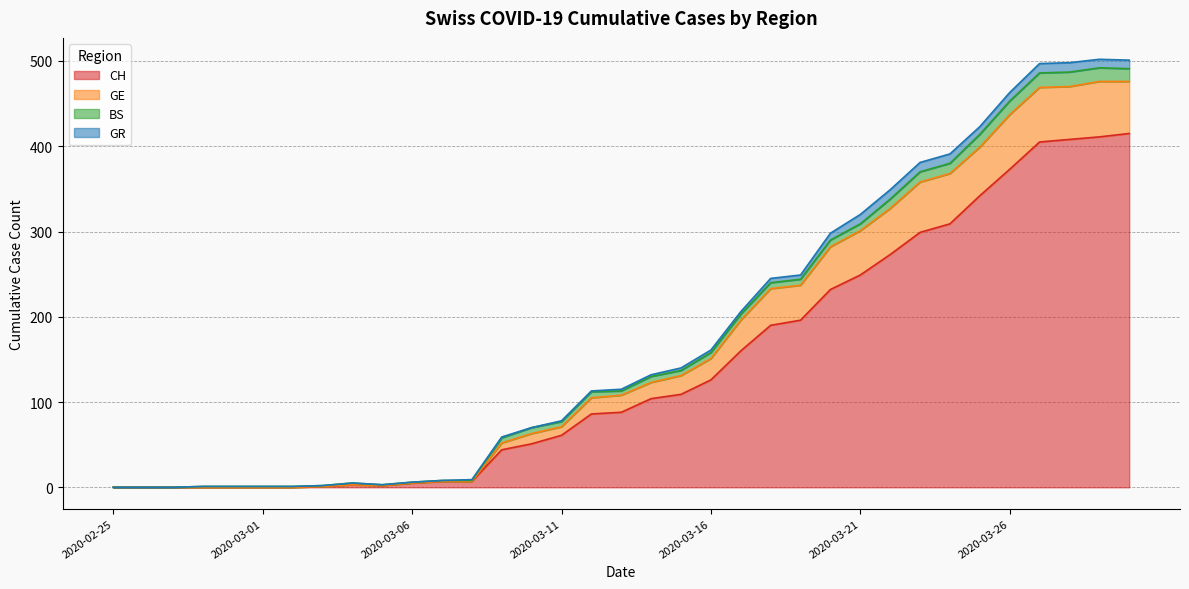

True or false: GE and CH intersect in this chart.

False